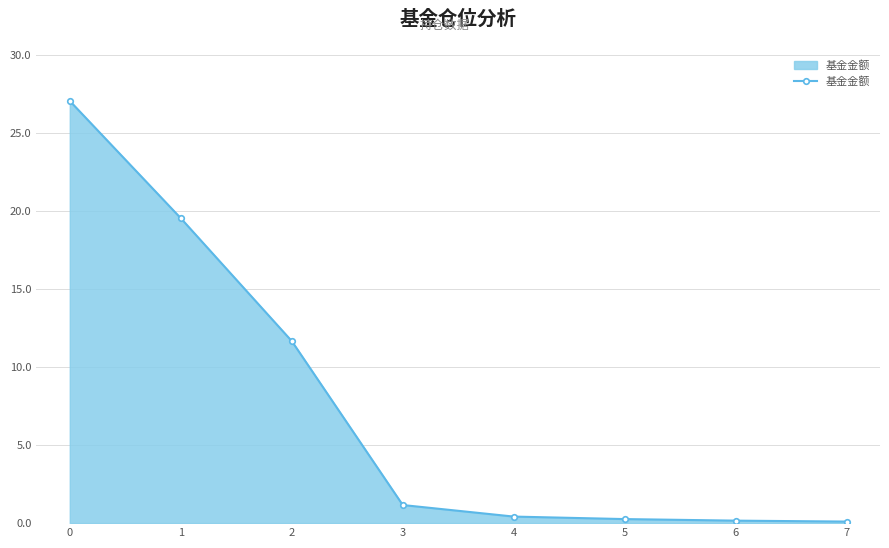

What is the value of the 7th point from the left?

0.2